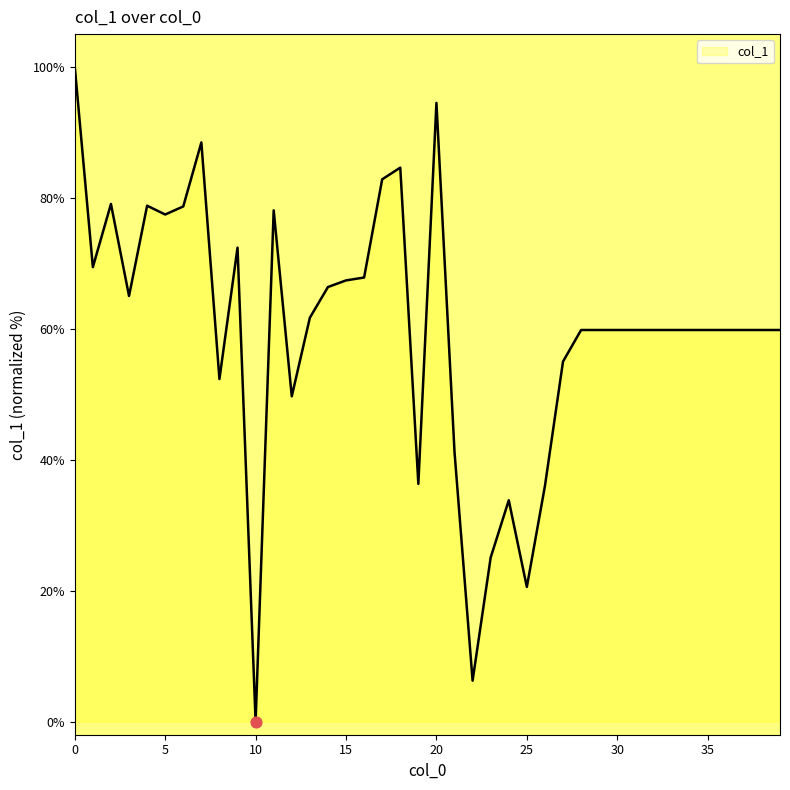

What is the difference between the maximum and minimum values?

100.0